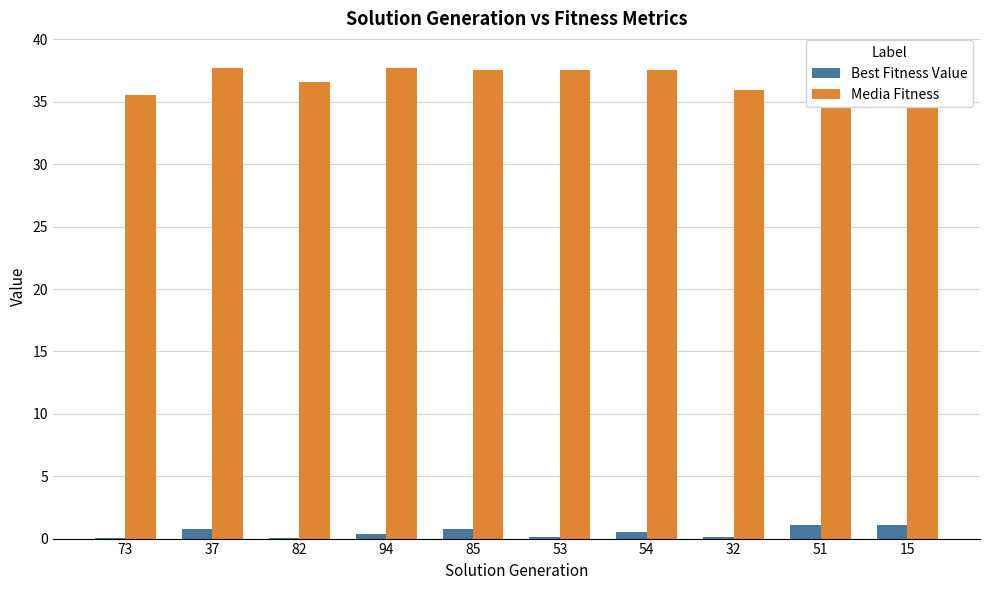

What is the difference between the highest and lowest values at 37?

37.0